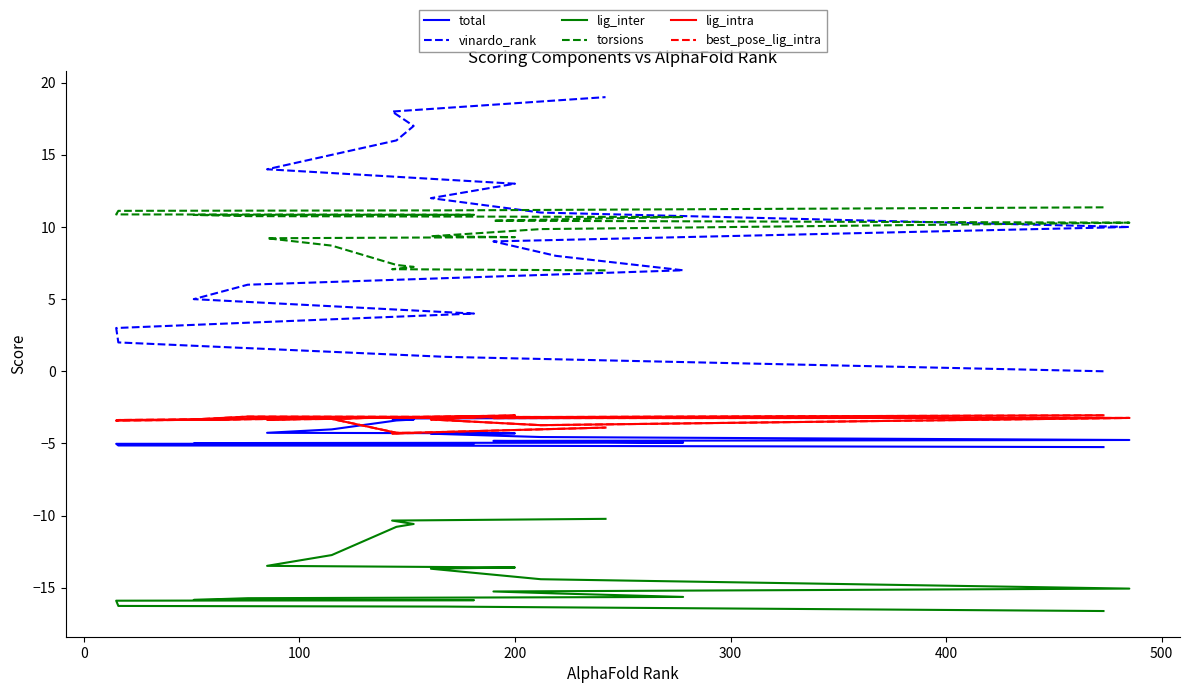

What is the minimum value for torsions?

7.0